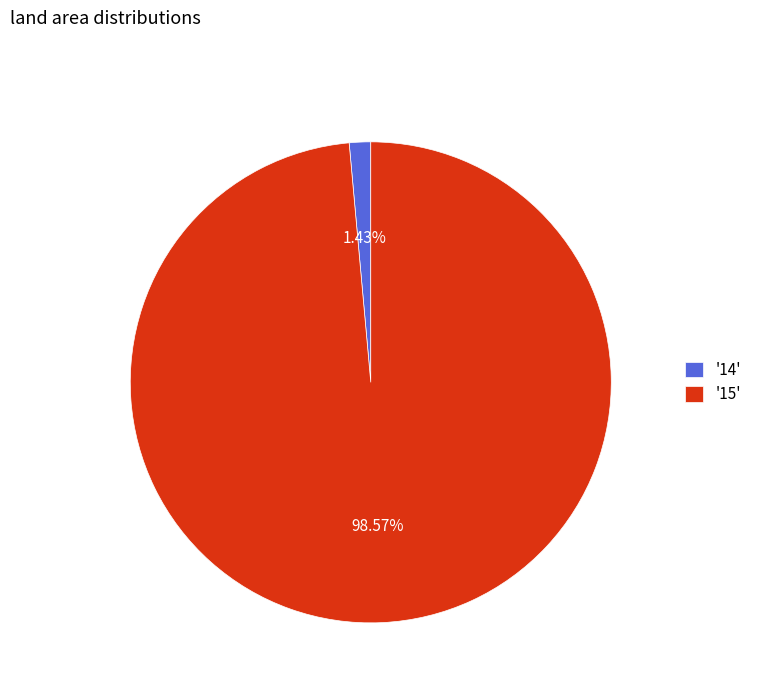

Does any single category account for the majority?

Yes